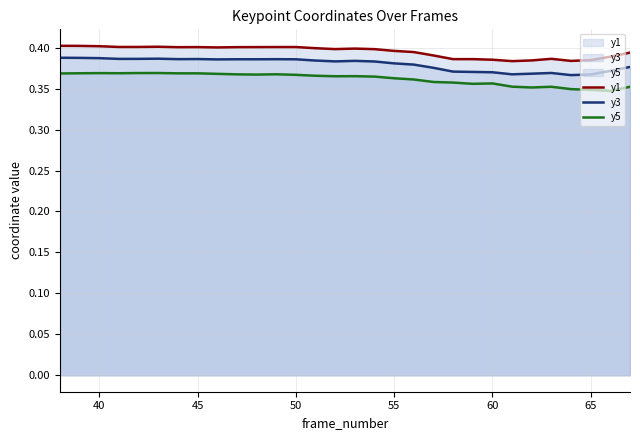

True or false: y1 and y5 cross at least once.

False